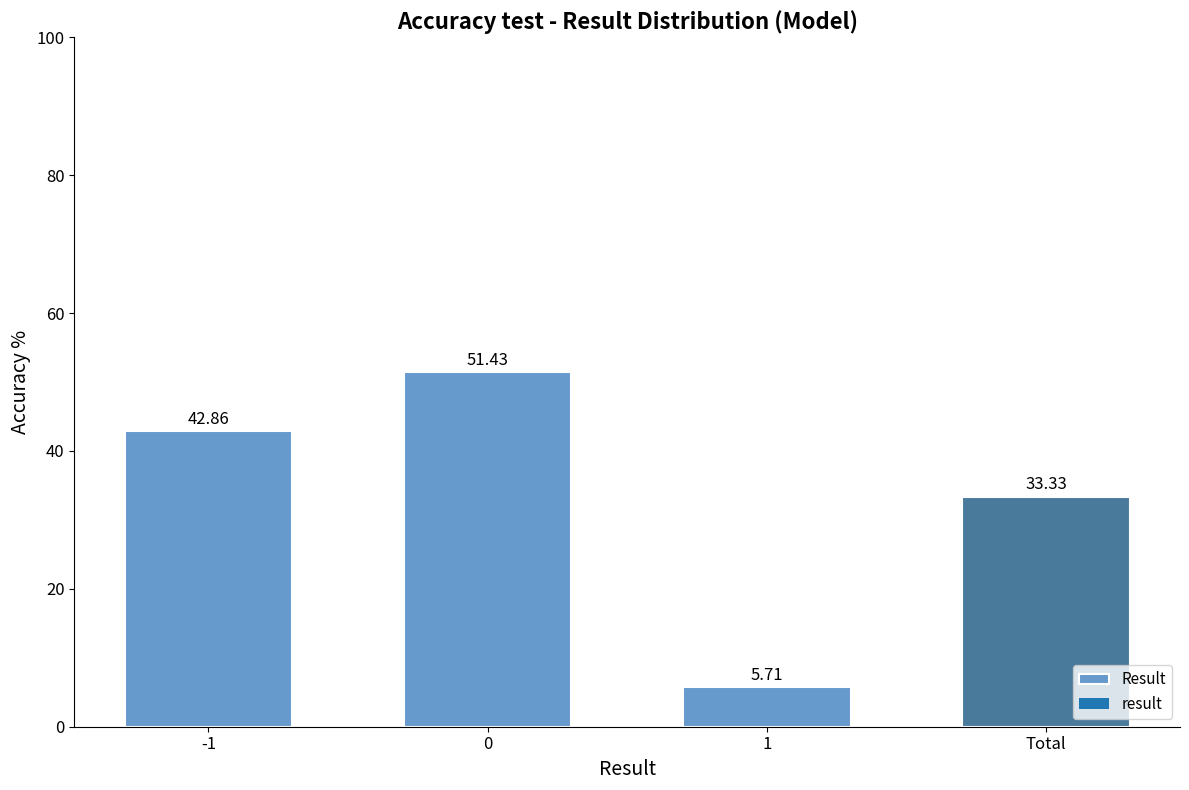

Rank the categories by value from highest to lowest.

0, -1, Total, 1